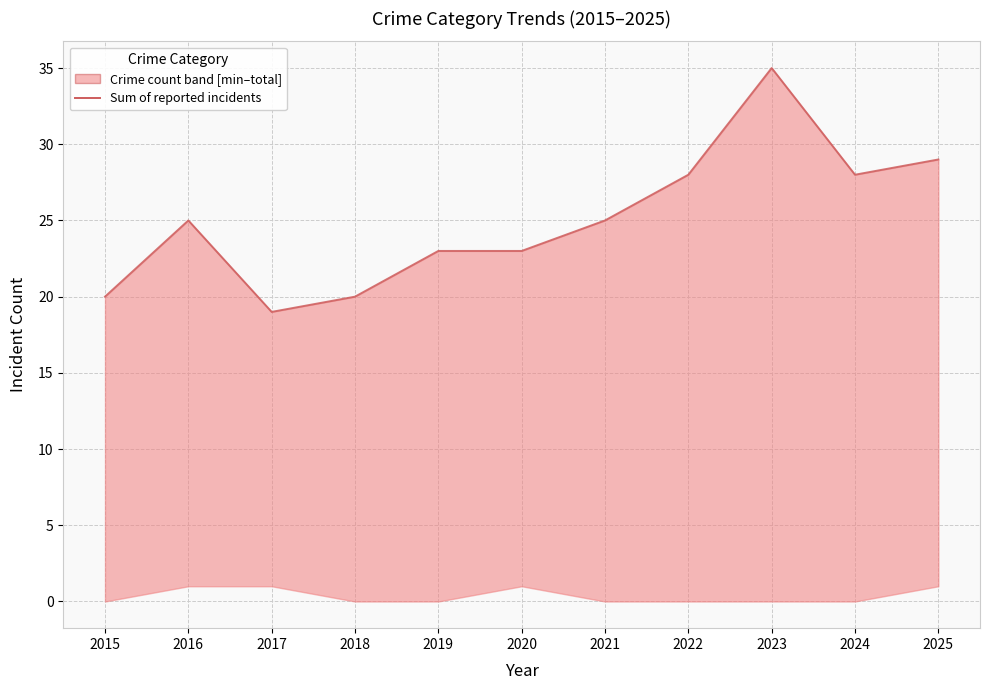

Reading left to right, what are all the values shown in this chart?

20	25	19	20	23	23	25	28	35	28	29